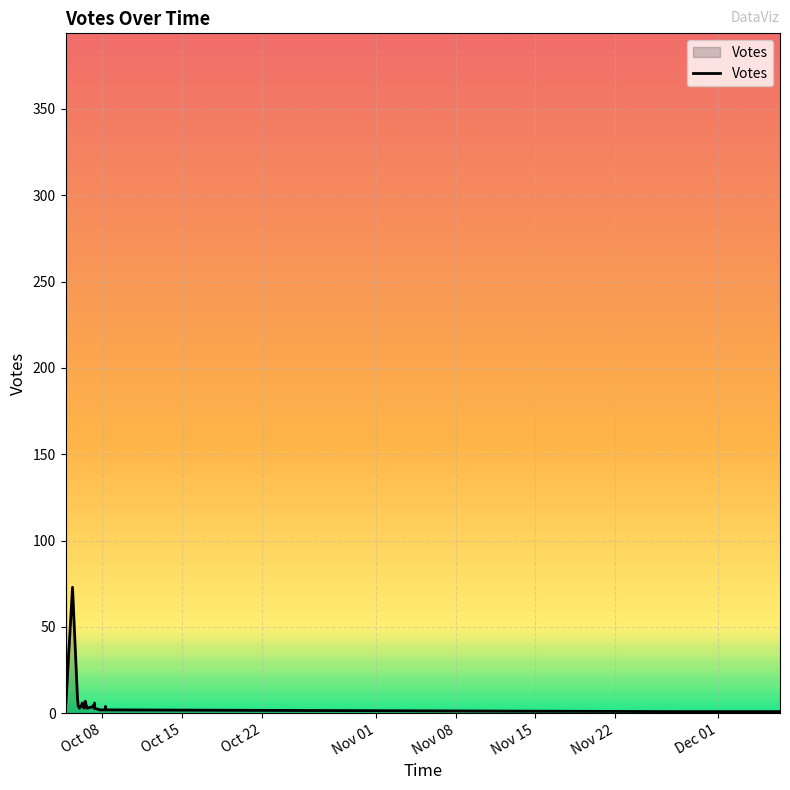

True or false: the data has more than 0 interior local peaks.

True